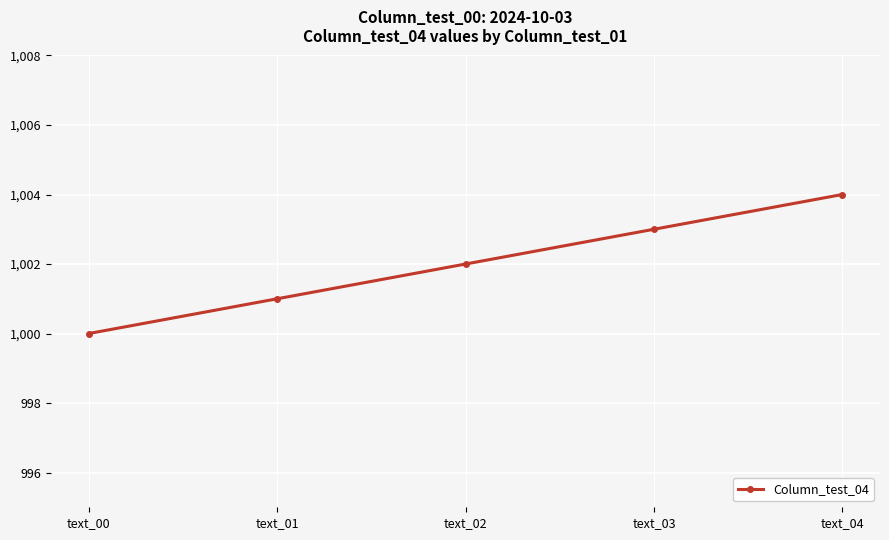

Which category has the lowest value across all series?

text_00